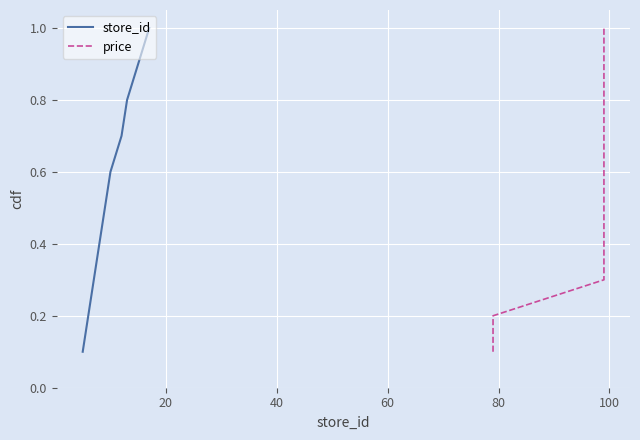

Rank the series by their maximum value, from lowest to highest.

store_id, price